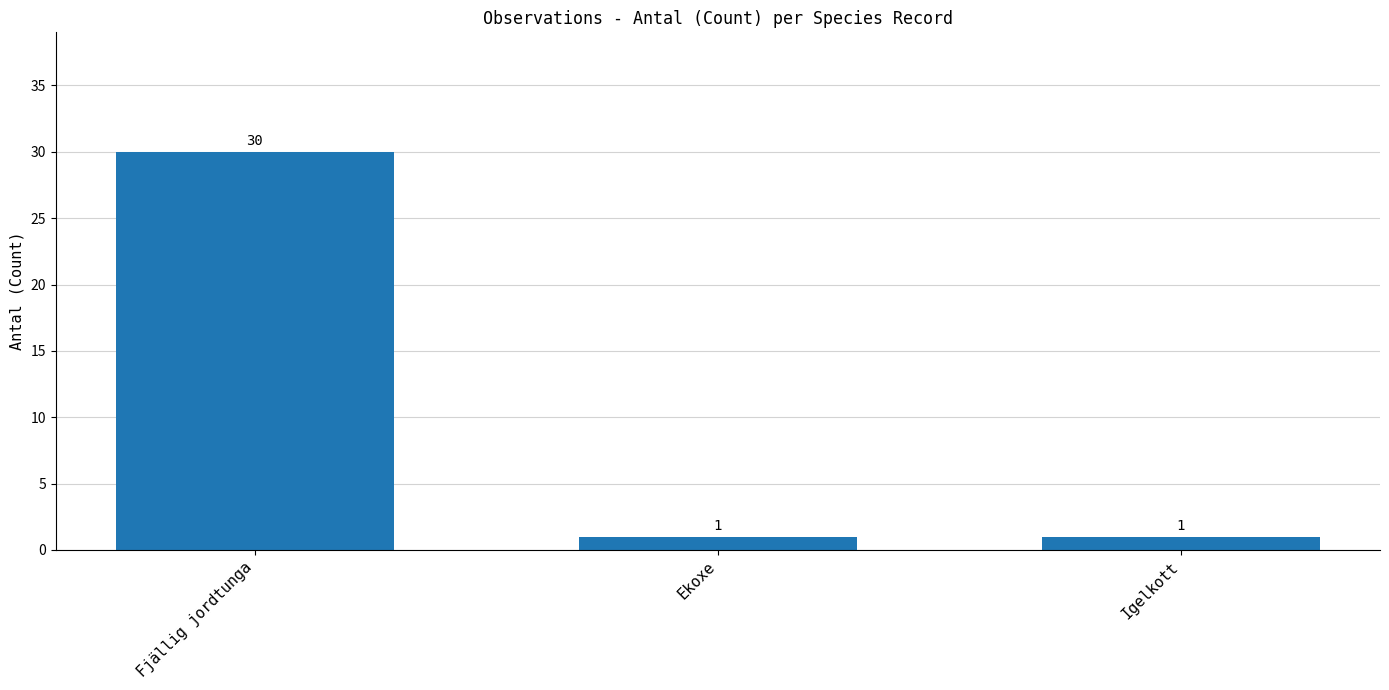

What is the difference between the maximum and second lowest values?

29